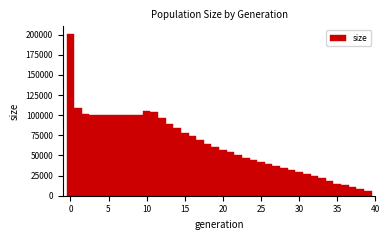

Around what value on the x-axis is the tallest bar? Give the approximate position of its centre, as read against the axis.

0.0